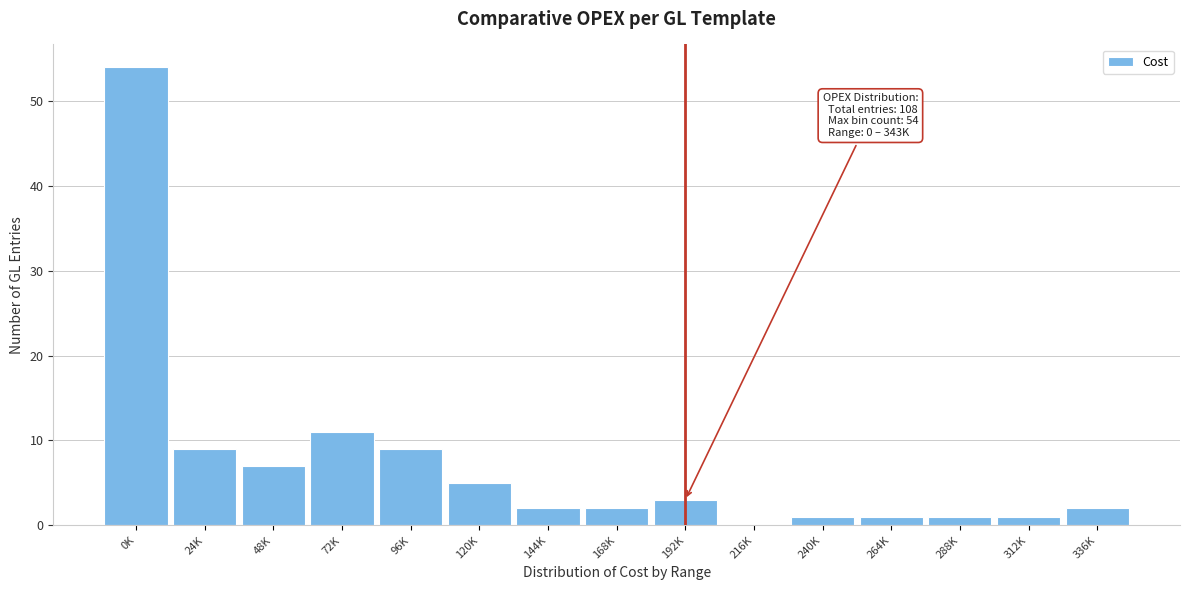

Reading left to right, extract all data points from this chart.

0K=54	24K=9	48K=7	72K=11	96K=9	120K=5	144K=2	168K=2	192K=3	216K=0	240K=1	264K=1	288K=1	312K=1	336K=2